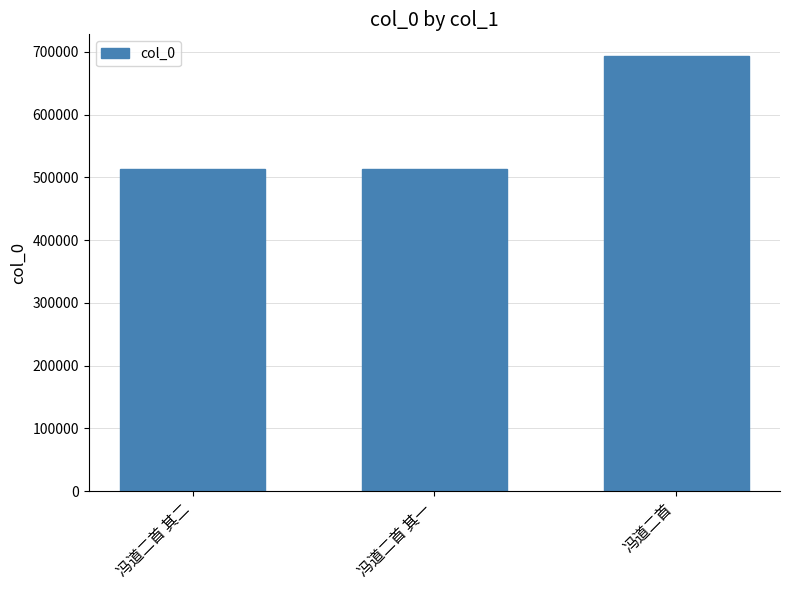

How many distinct data groups are displayed?

1